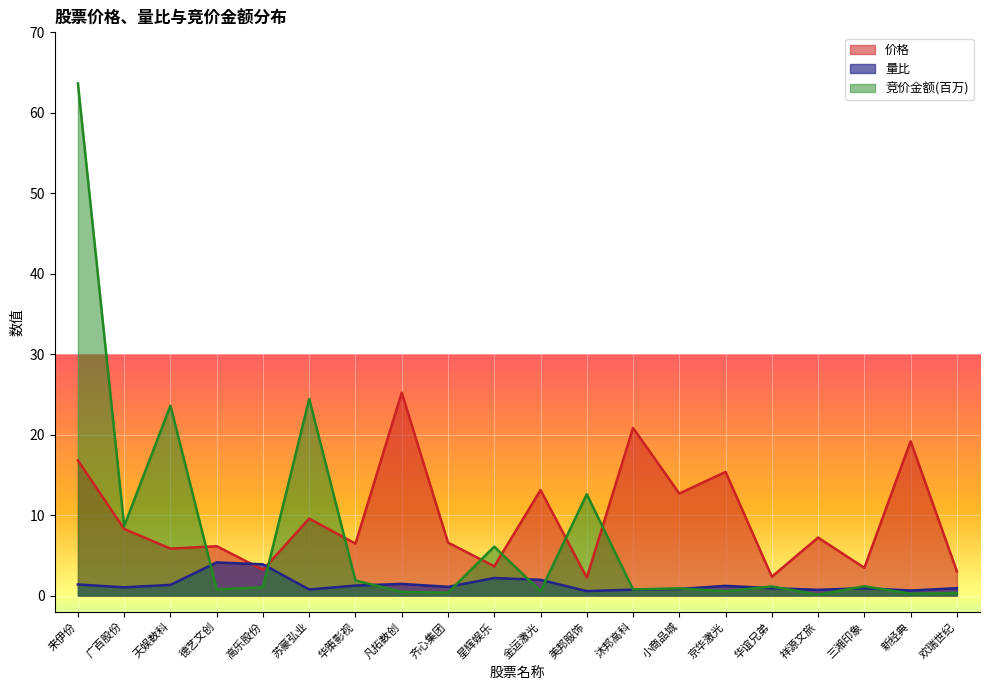

List the labels in order of 竞价金额(百万) value, smallest first.

祥源文旅, 新经典, 欢瑞世纪, 齐心集团, 凡拓数创, 京华激光, 金运激光, 德艺文创, 沐邦高科, 小商品城, 高乐股份, 华谊兄弟, 三湘印象, 华策影视, 星辉娱乐, 广百股份, 美邦服饰, 天娱数科, 苏豪弘业, 来伊份